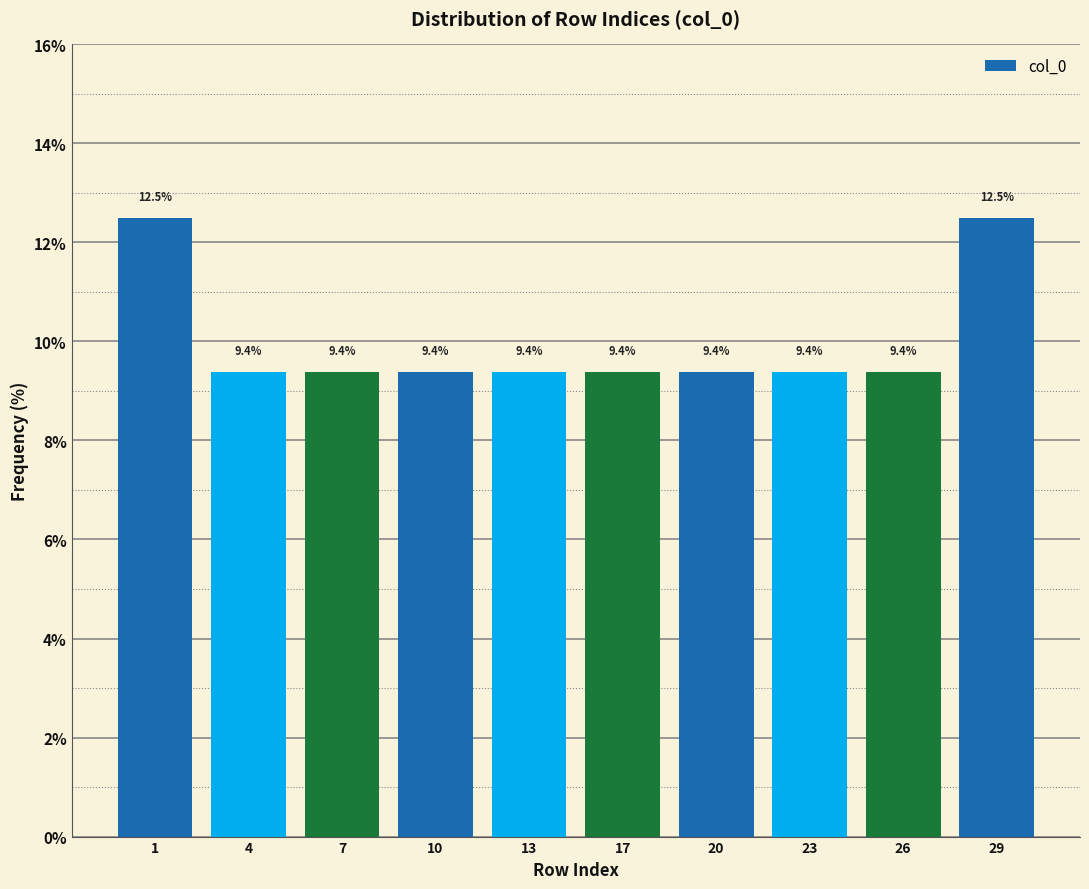

Reading left to right, transcribe all the data shown in this chart.

12.5	9.4	9.4	9.4	9.4	9.4	9.4	9.4	9.4	12.5